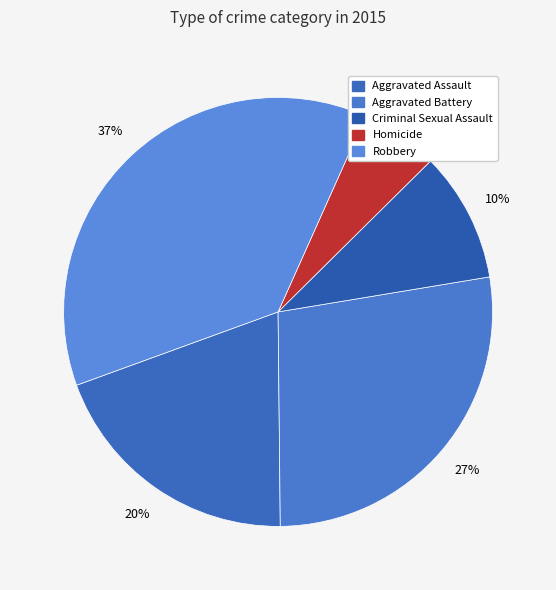

How much of the chart is everything except Criminal Sexual Assault?

90.2%